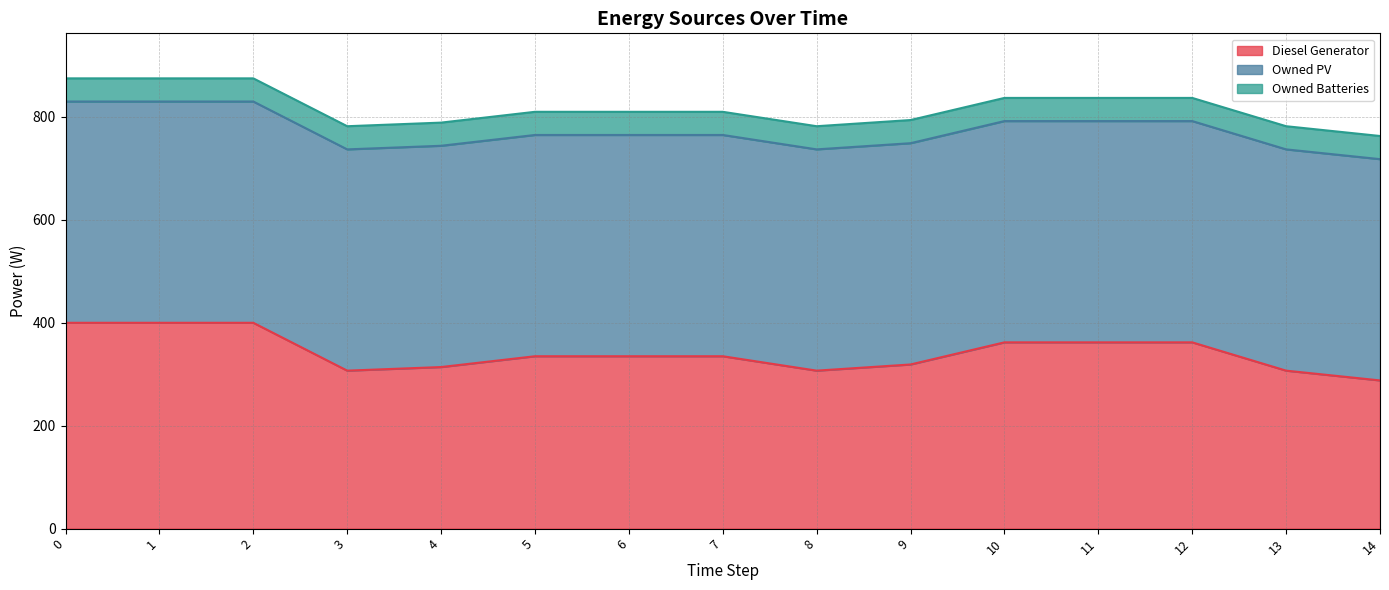

Which series has the largest total across all categories?

Owned PV